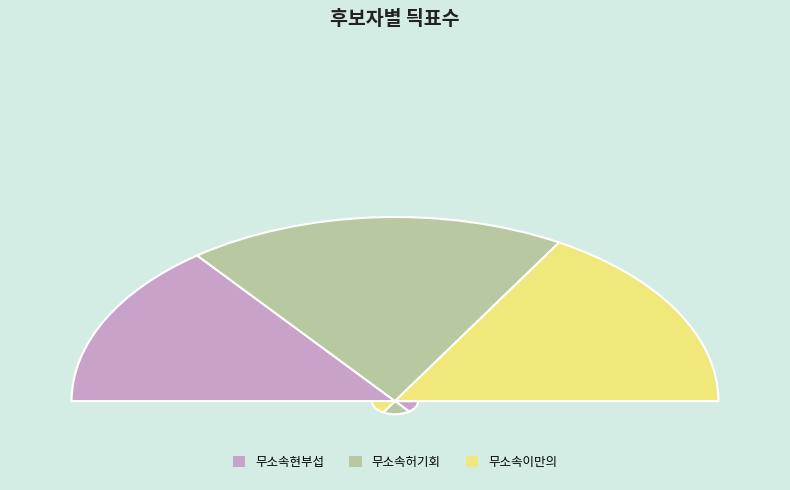

How many segments does this pie chart have?

3